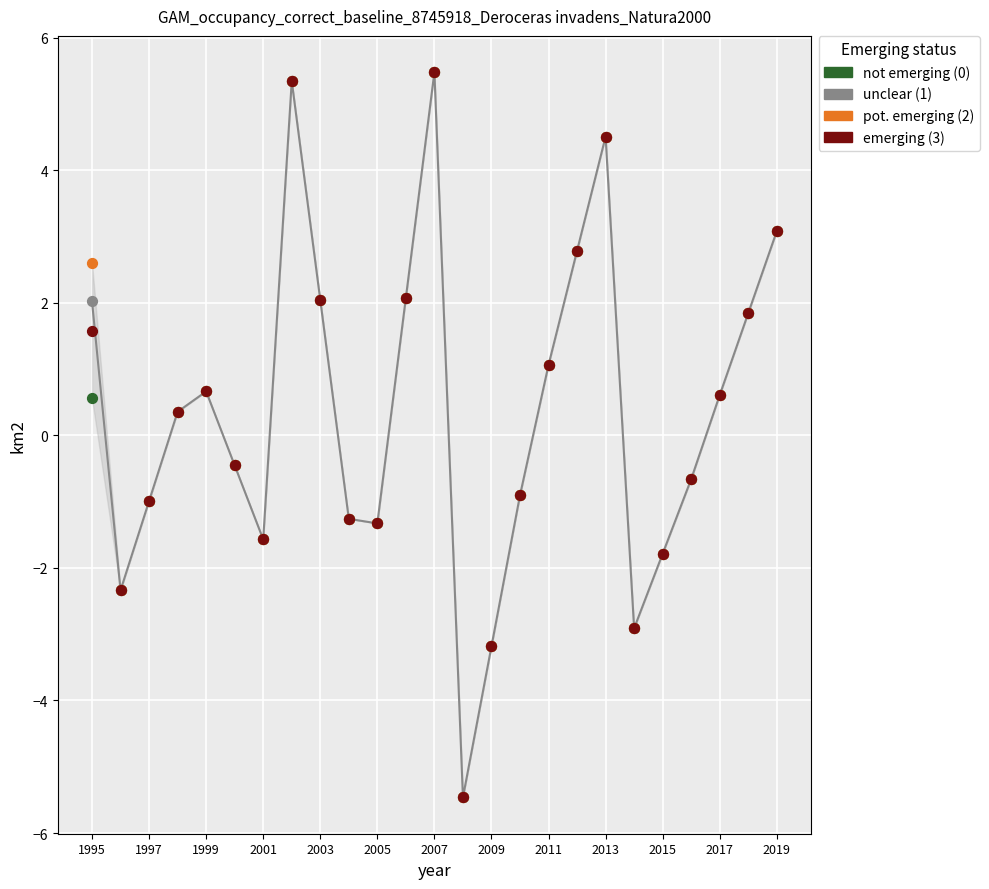

Is the value of emerging (3) at 2007 greater than the value of pot. emerging (2) at 15?

No